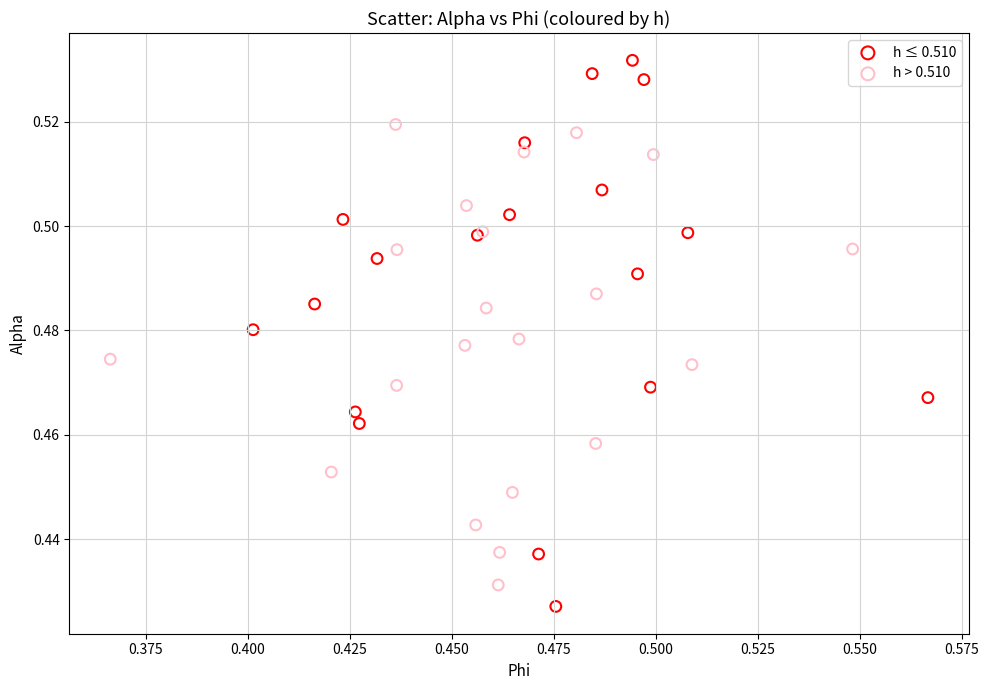

Which series has the widest spread of Y values?

h ≤ 0.510